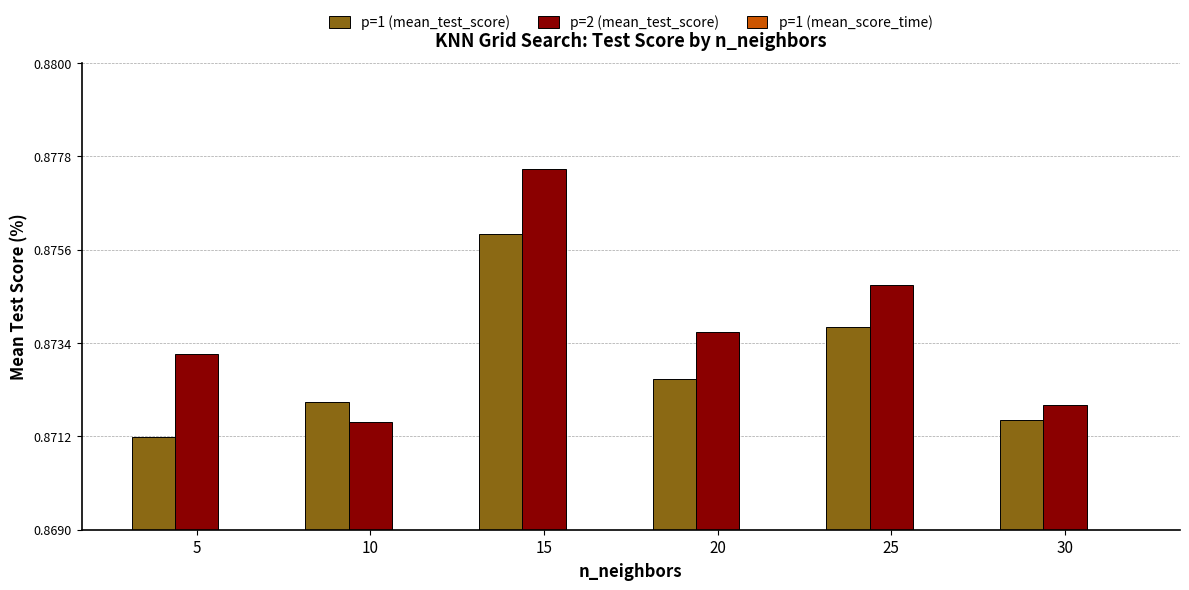

At 30, list the series in order from largest to smallest.

p=2 (mean_test_score), p=1 (mean_test_score), p=1 (mean_score_time)